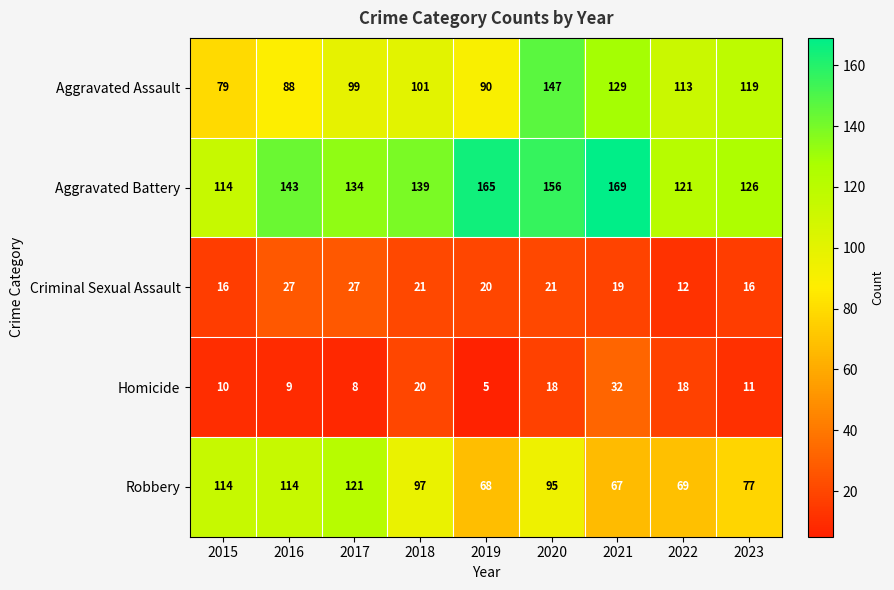

What is the total value across all series at 2019?

348